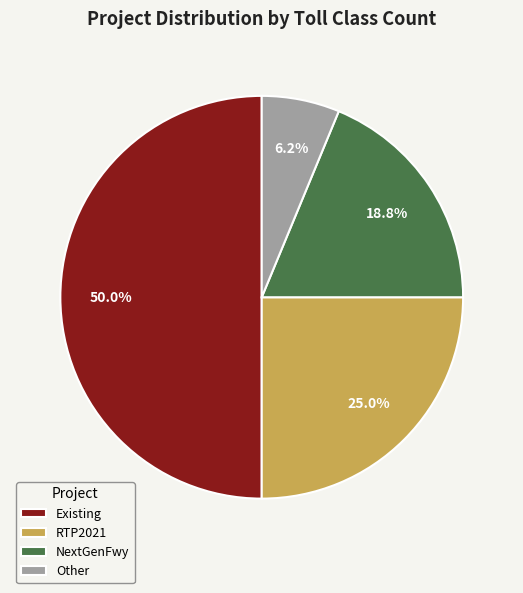

Does Other account for over 50% of the chart?

No